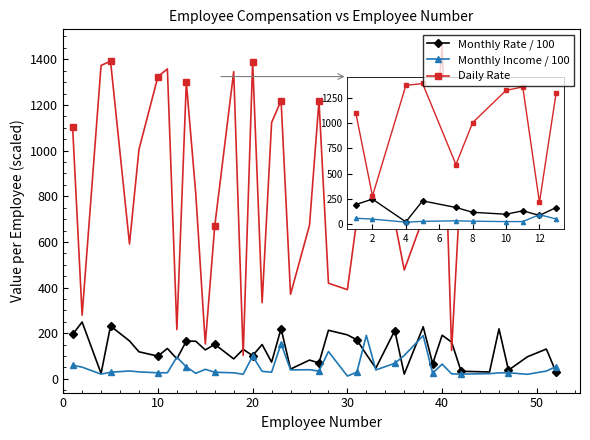

True or false: Daily Rate and Monthly Income / 100 intersect in this chart.

False